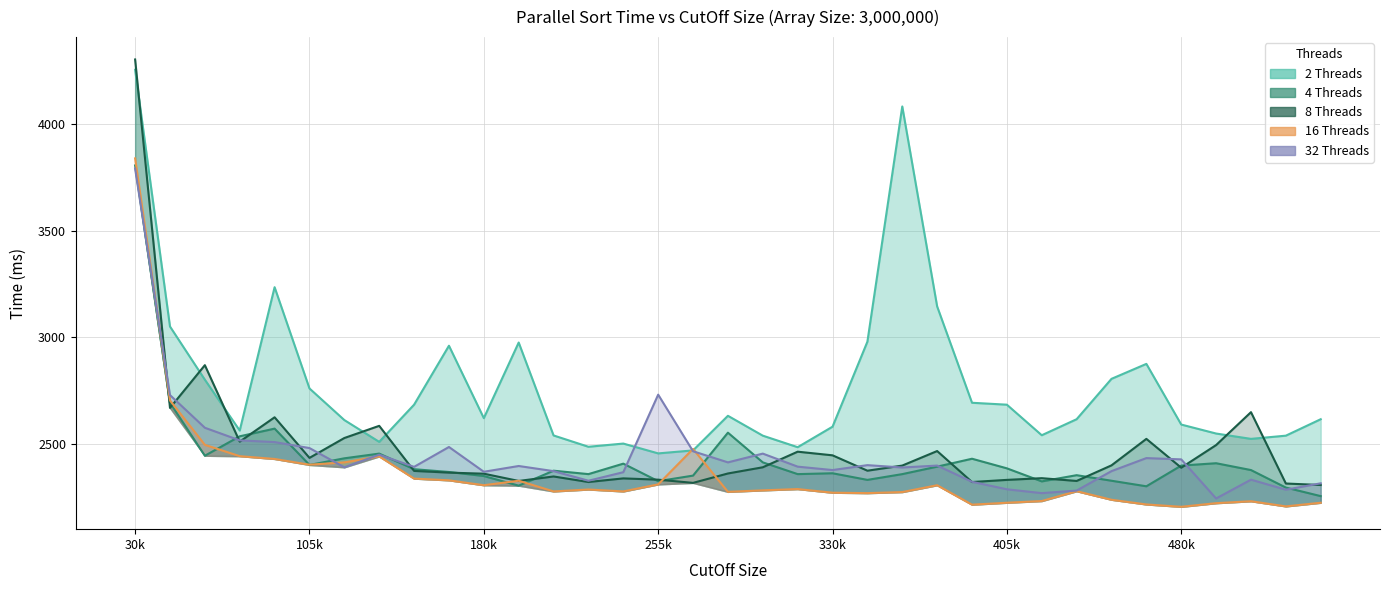

Which has a higher value, 465000 or 435000?

465000